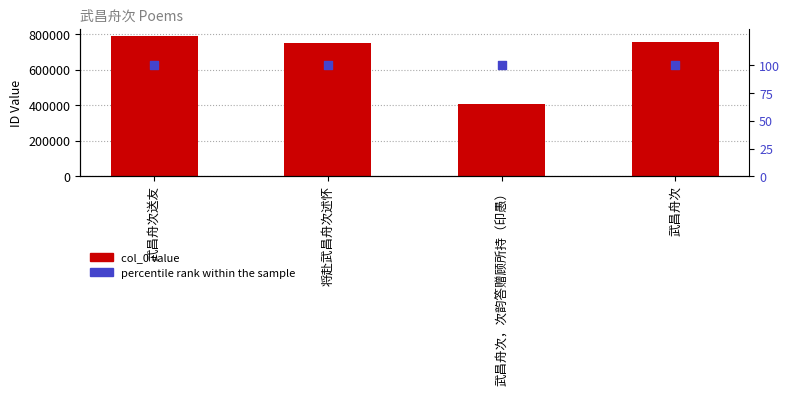

Which series has the largest total across all categories?

col_0